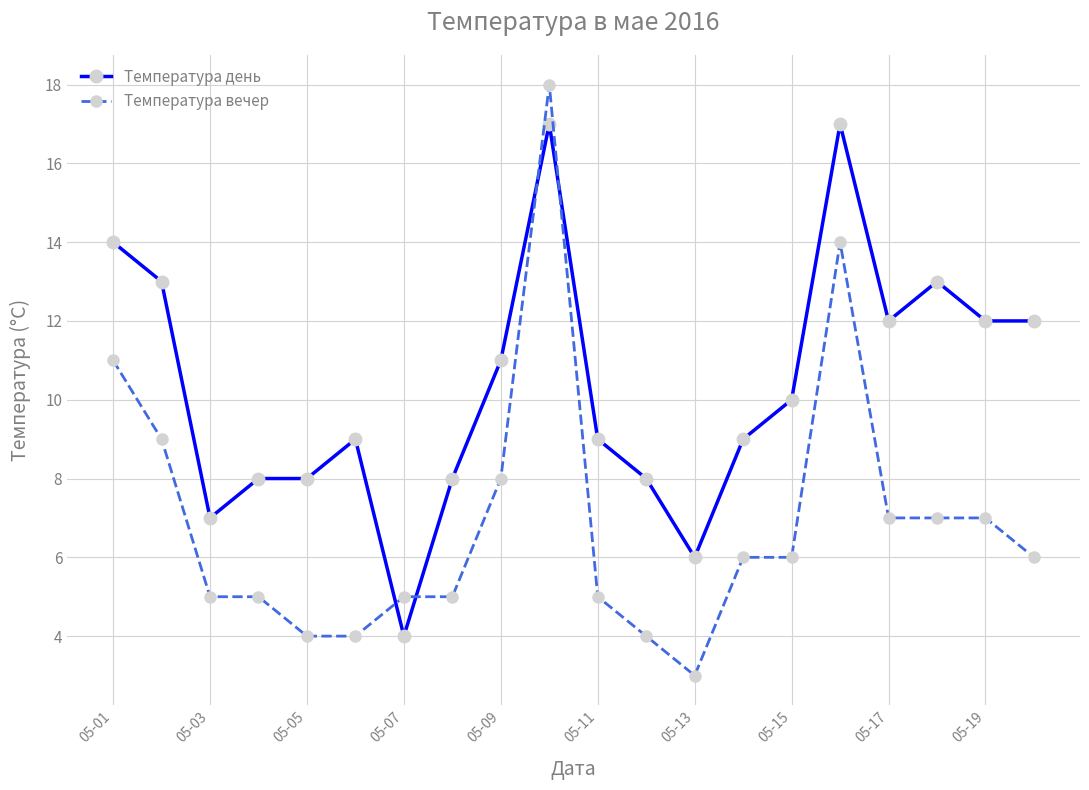

Which series has the largest total across all categories?

Температура день